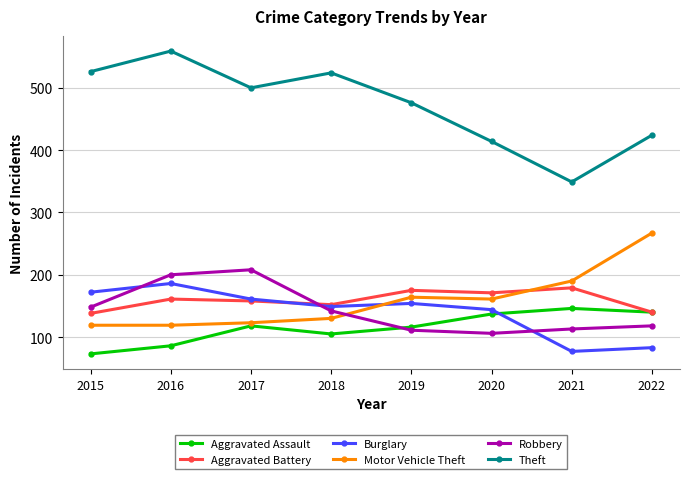

What is the difference between the maximum and minimum values in the Theft series?

210